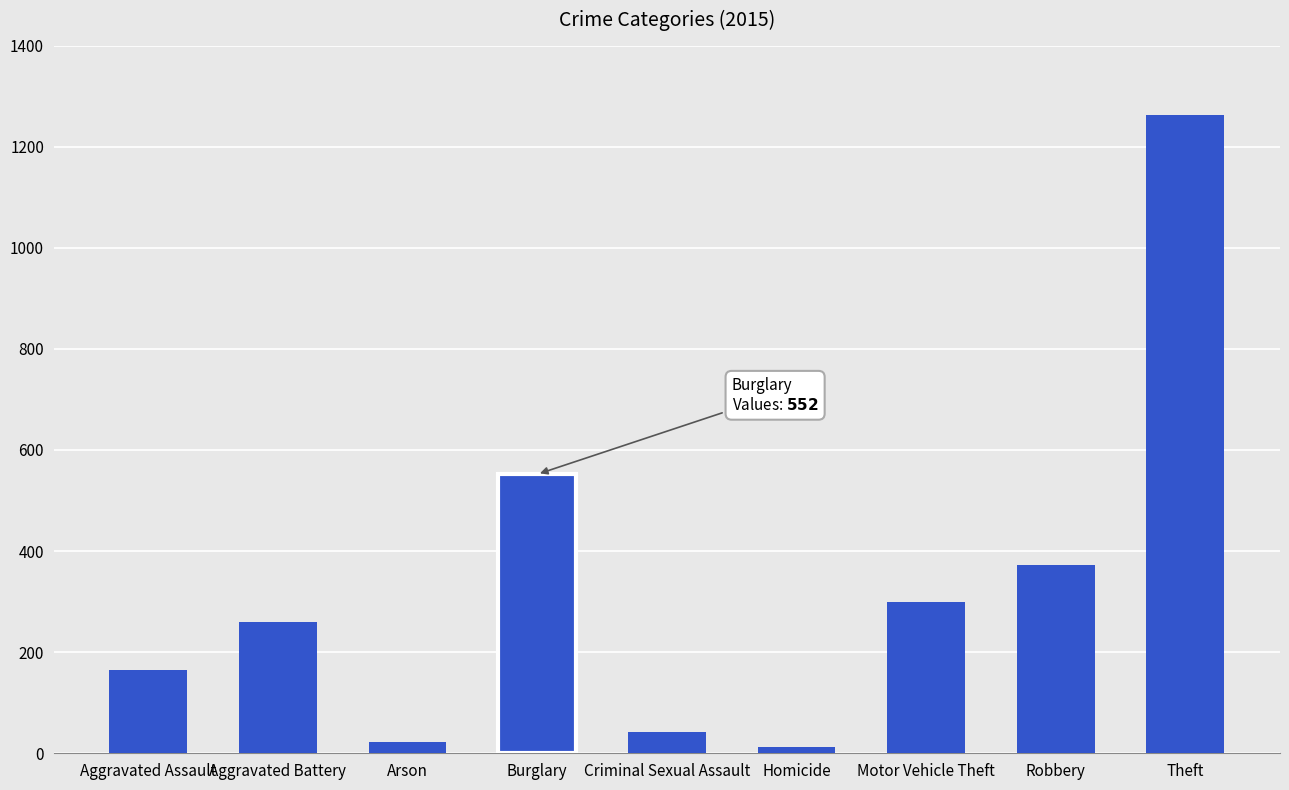

Reading left to right, extract all data points from this chart.

Aggravated Assault=164	Aggravated Battery=259	Arson=22	Burglary=552	Criminal Sexual Assault=43	Homicide=13	Motor Vehicle Theft=299	Robbery=372	Theft=1263